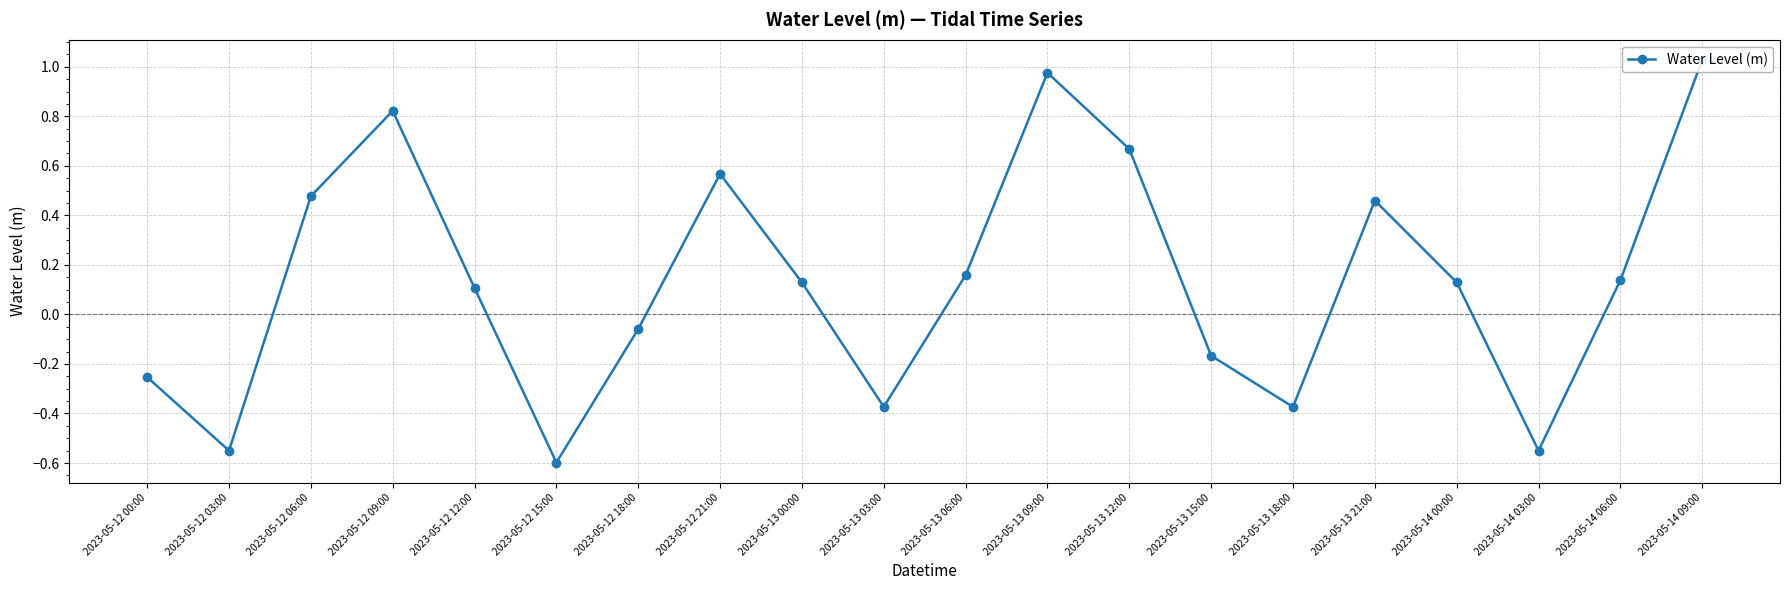

Rank the categories by value from highest to lowest.

2023-05-14 09:00, 2023-05-13 09:00, 2023-05-12 09:00, 2023-05-13 12:00, 2023-05-12 21:00, 2023-05-12 06:00, 2023-05-13 21:00, 2023-05-13 06:00, 2023-05-14 06:00, 2023-05-13 00:00, 2023-05-14 00:00, 2023-05-12 12:00, 2023-05-12 18:00, 2023-05-13 15:00, 2023-05-12 00:00, 2023-05-13 03:00, 2023-05-13 18:00, 2023-05-12 03:00, 2023-05-14 03:00, 2023-05-12 15:00